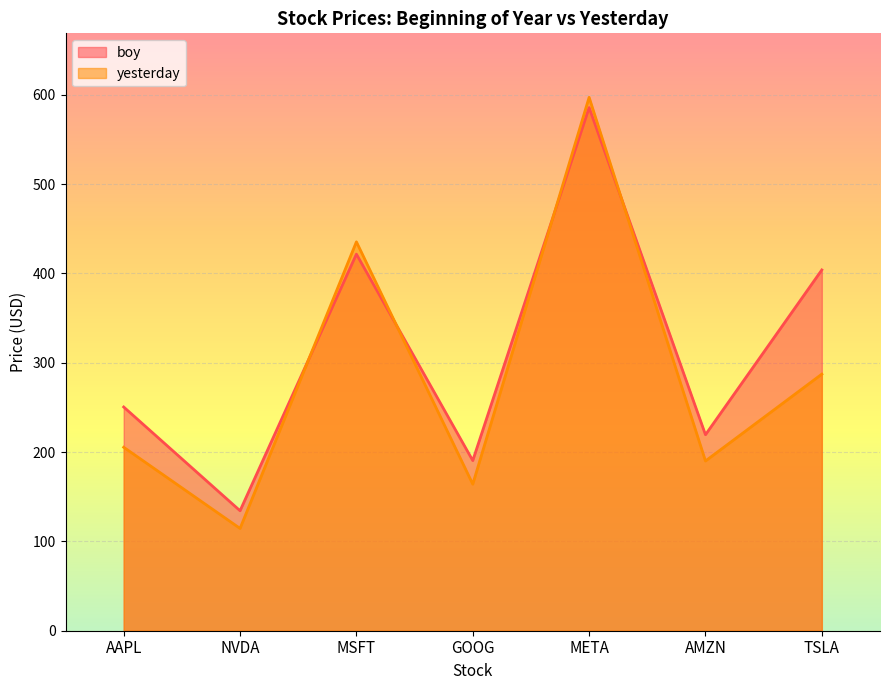

At how many categories does at least one series exceed 199?

5